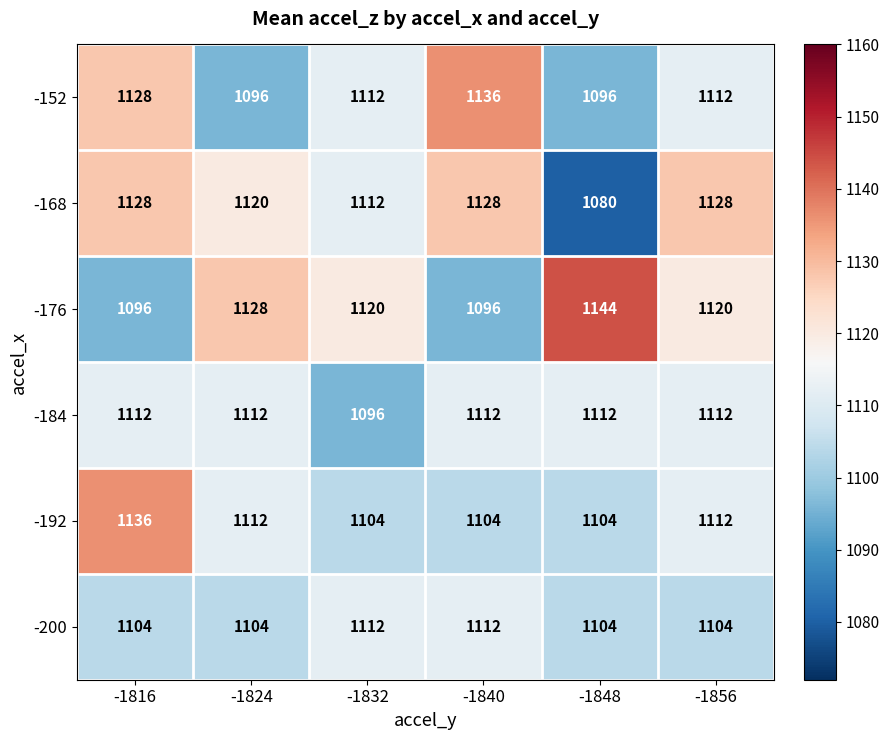

What is the approximate value of -176 at -1848, to the nearest 5?

1145